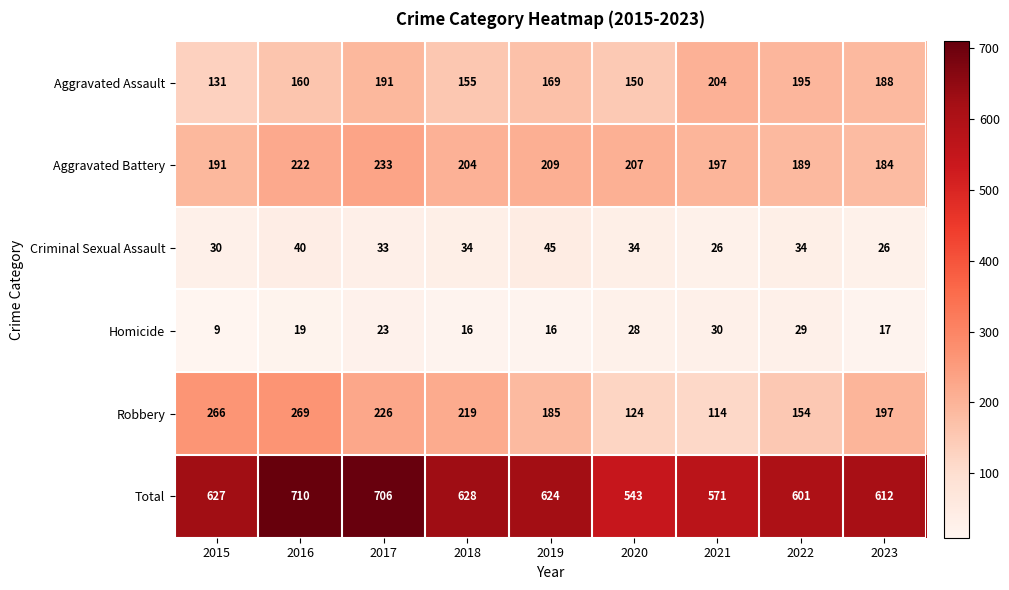

What is the spread (max minus min) of values at 2020?

515